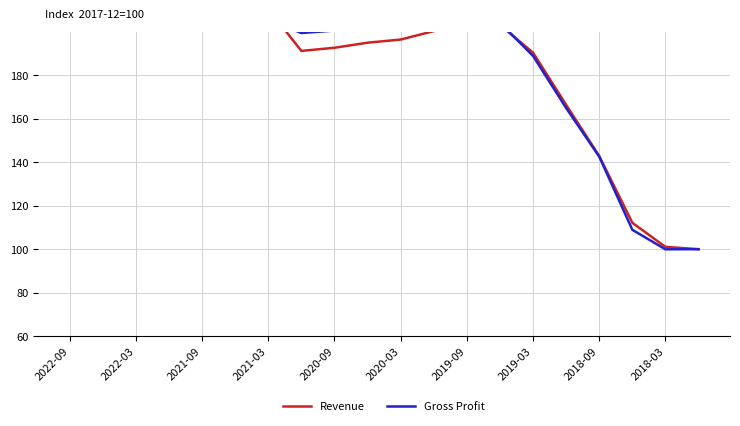

Which series has the largest range (max minus min)?

Revenue